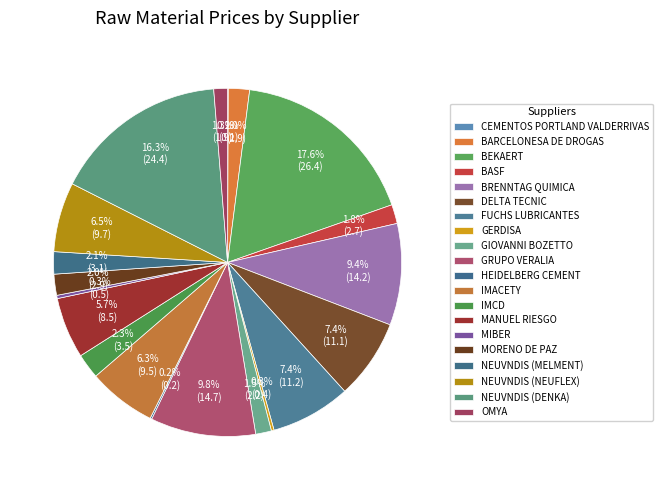

Which has a higher value, BEKAERT or MIBER?

BEKAERT